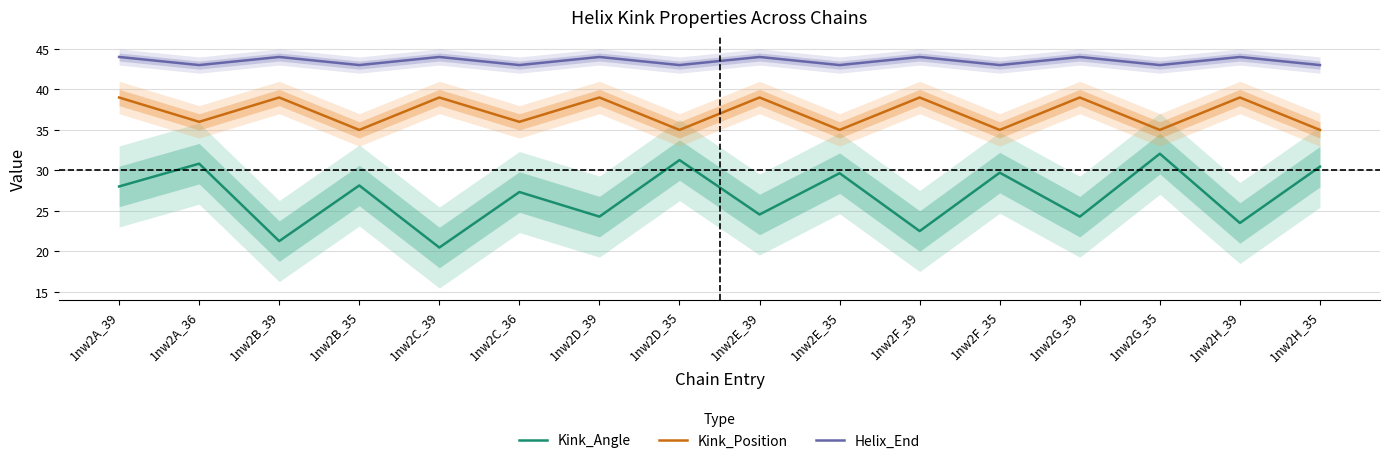

How many categories are shown in the chart?

16